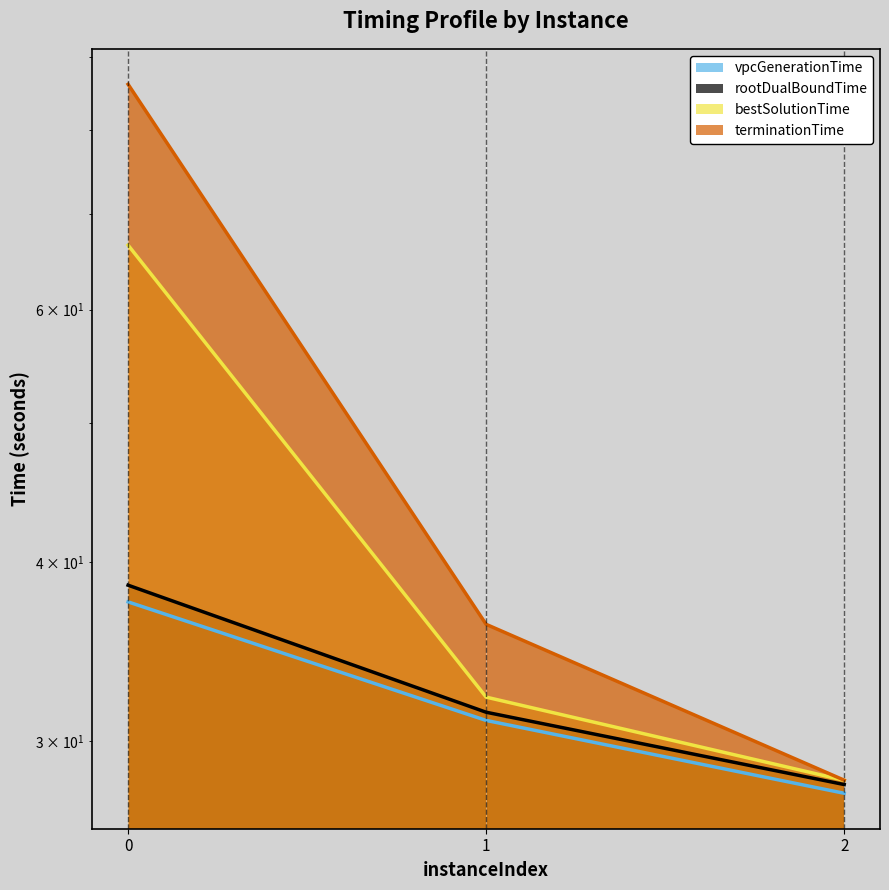

What is the smallest value displayed?

27.6